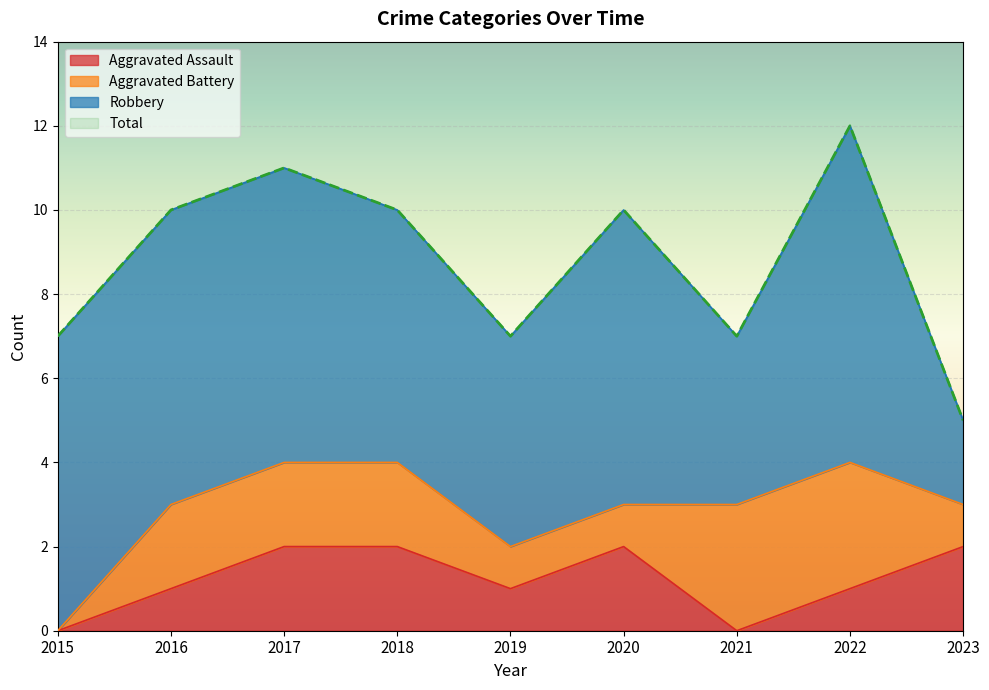

What is the average value of the Aggravated Assault series?

1